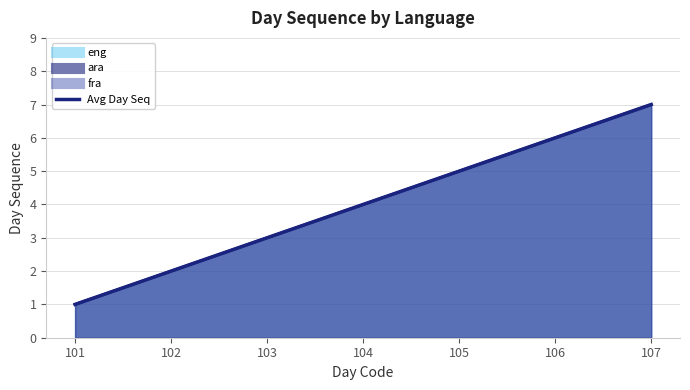

What is the difference between the maximum and minimum values in the ara line series?

6